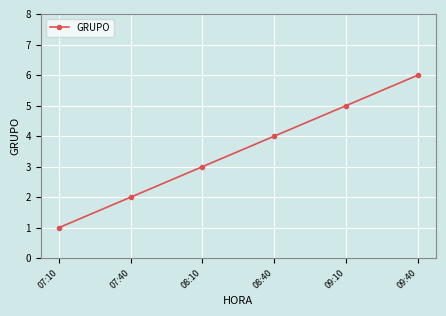

Which has a higher value, 07:40 or 09:40?

09:40